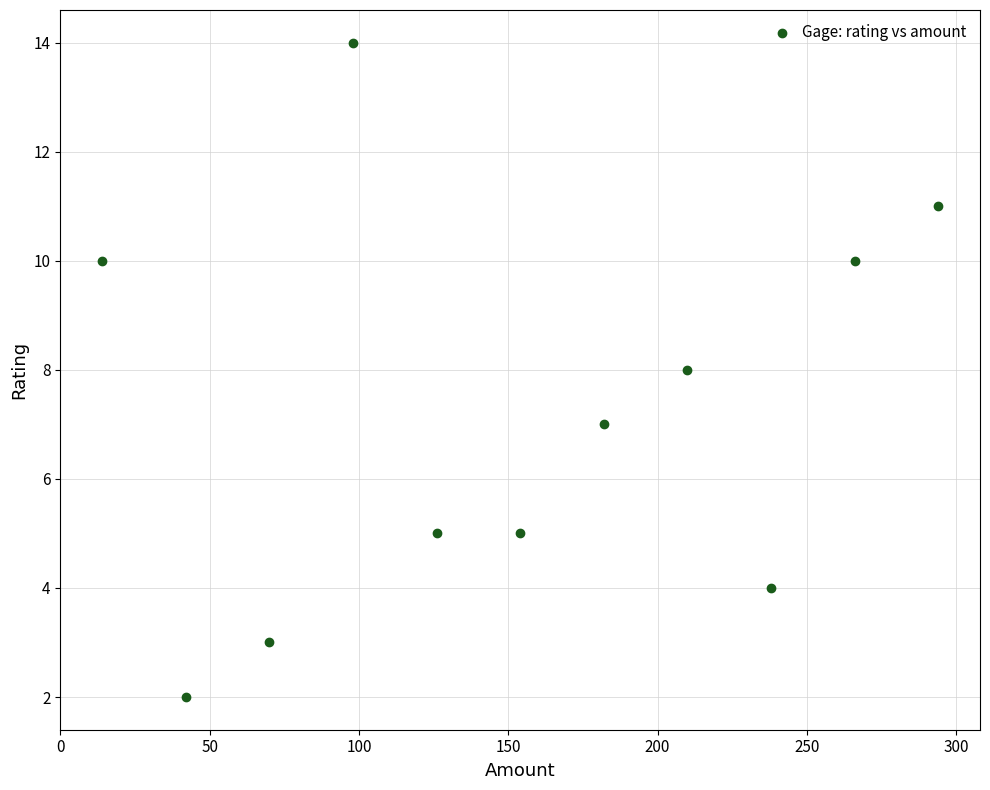

What is the range of Y values (max minus min)?

12